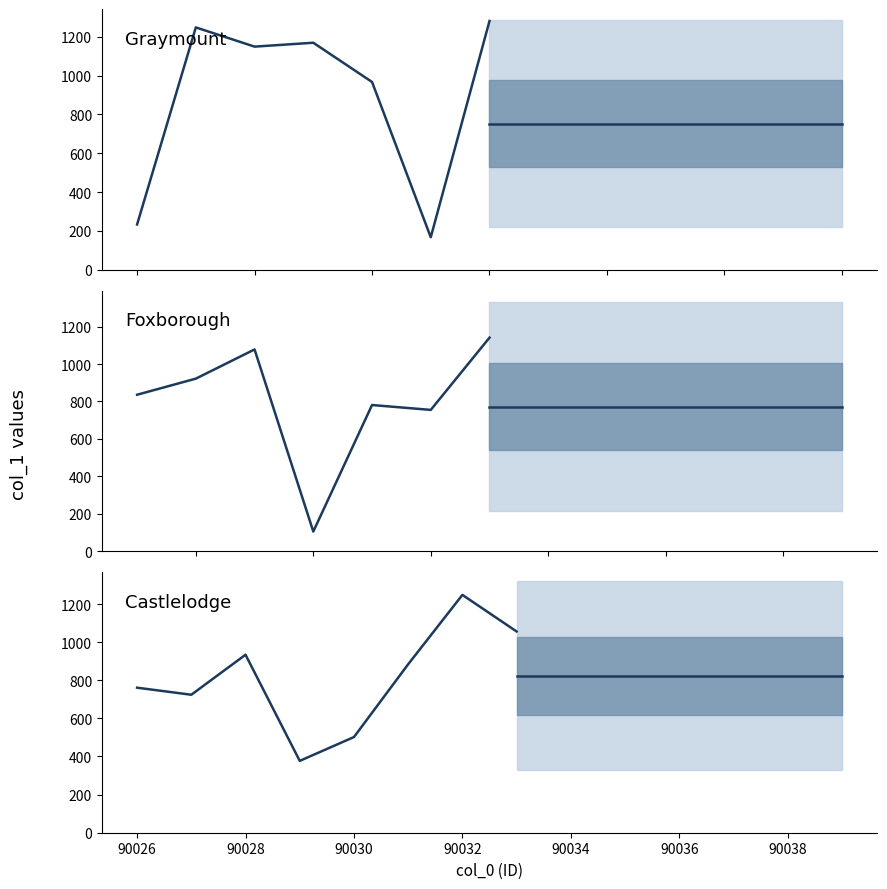

True or false: the data shows 2078 at 90038.

False